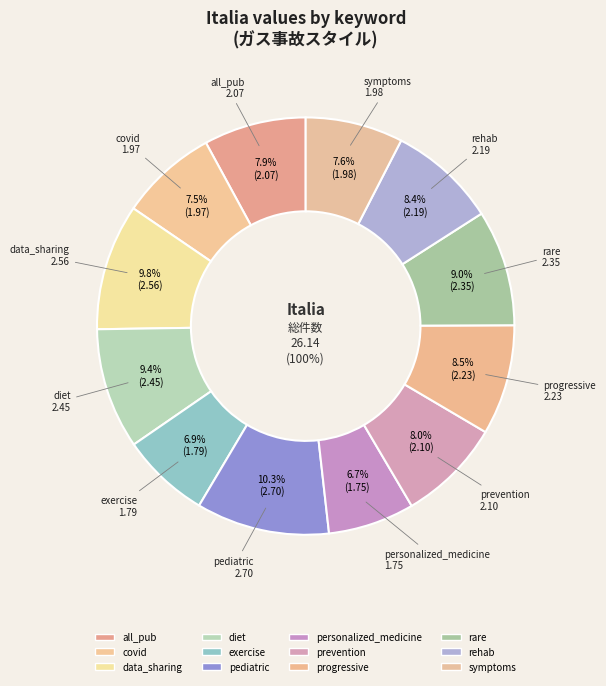

How many slices are in this pie chart?

12